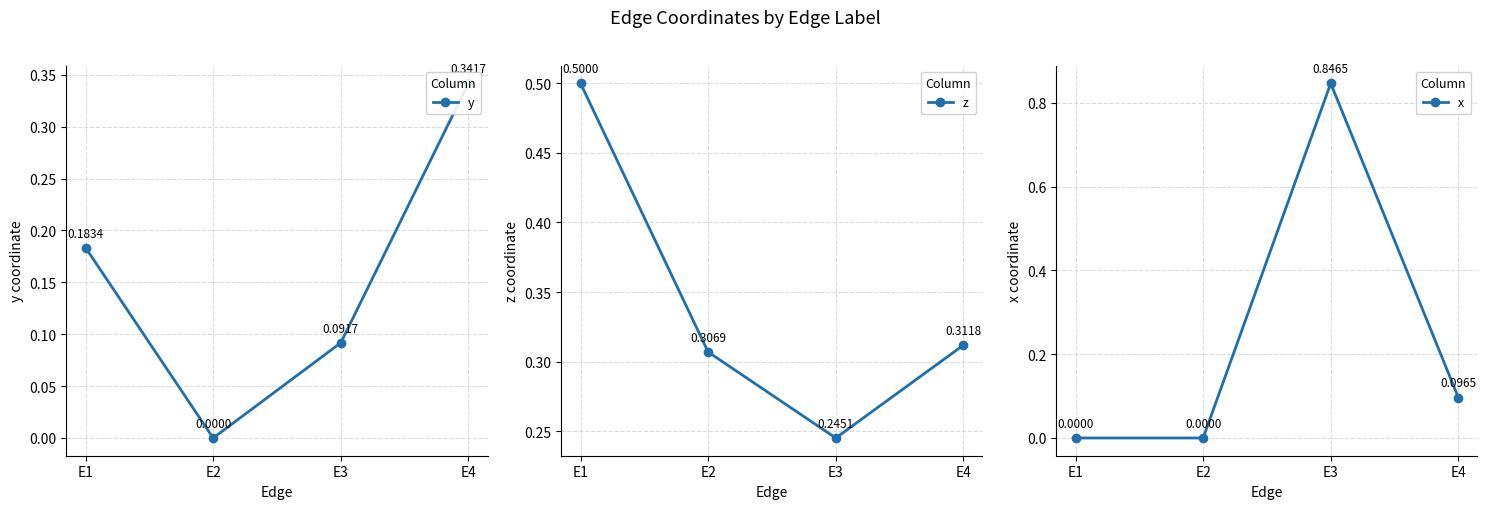

Is it true that z equals 0.1 at E3?

False